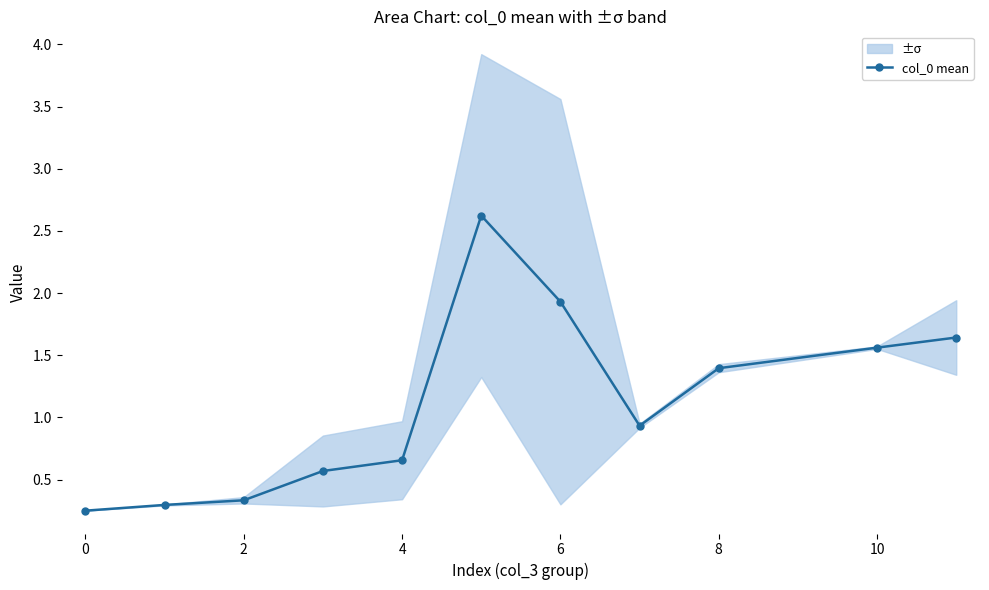

True or false: col_0 mean has more than 2 points higher than both neighbors.

False